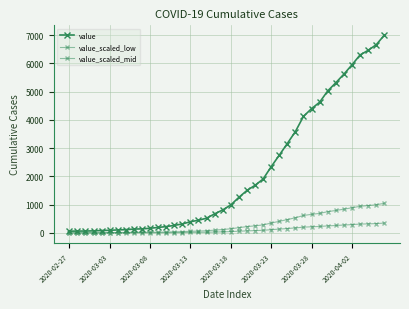

Rank the series by their maximum value, from lowest to highest.

value_scaled_low, value_scaled_mid, value